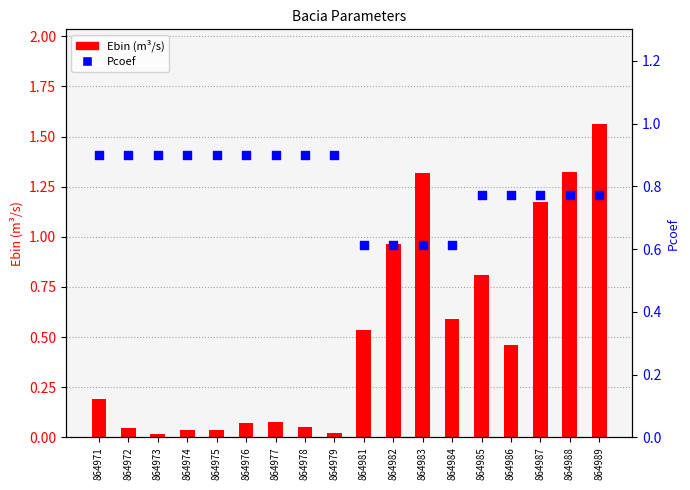

At how many categories does at least one series exceed 0?

18